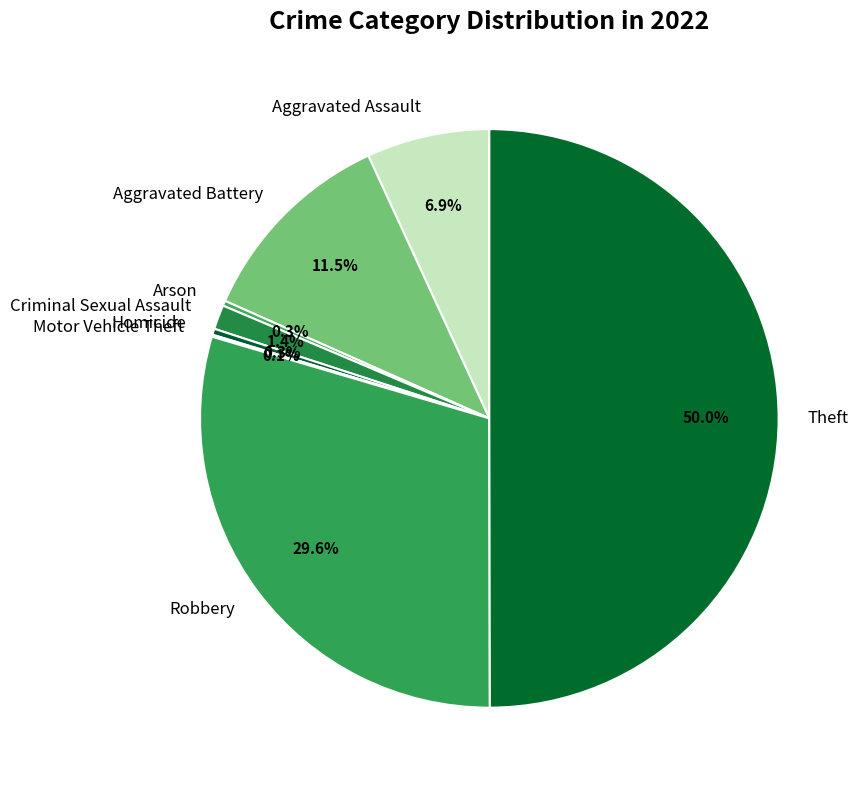

To the nearest percent, what is the average slice percentage?

12%